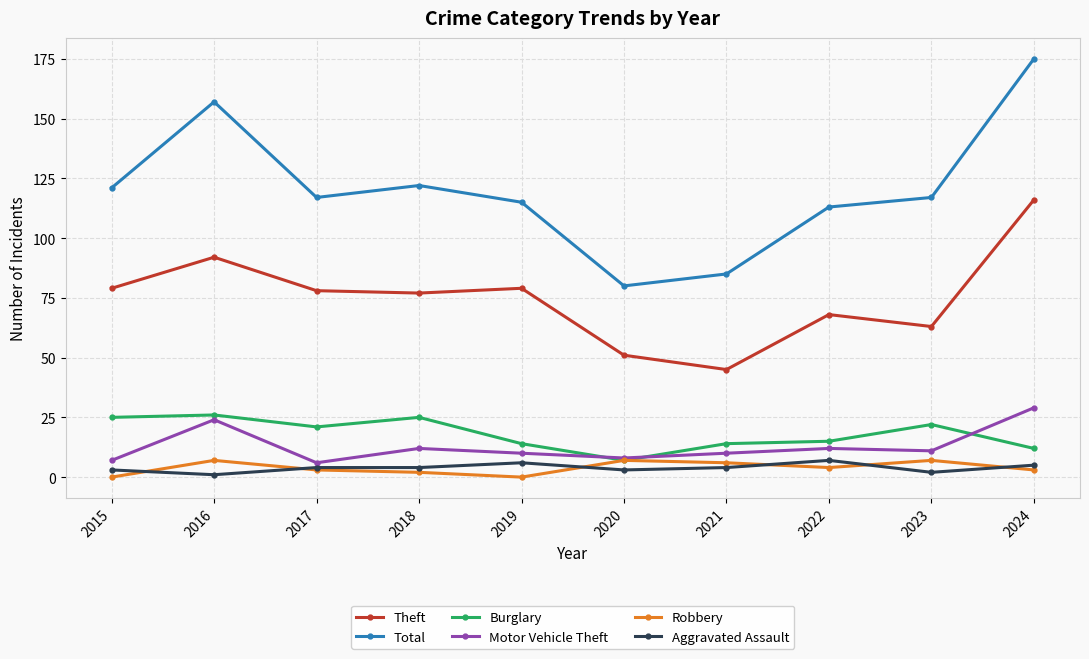

Count the number of categories in the chart.

10